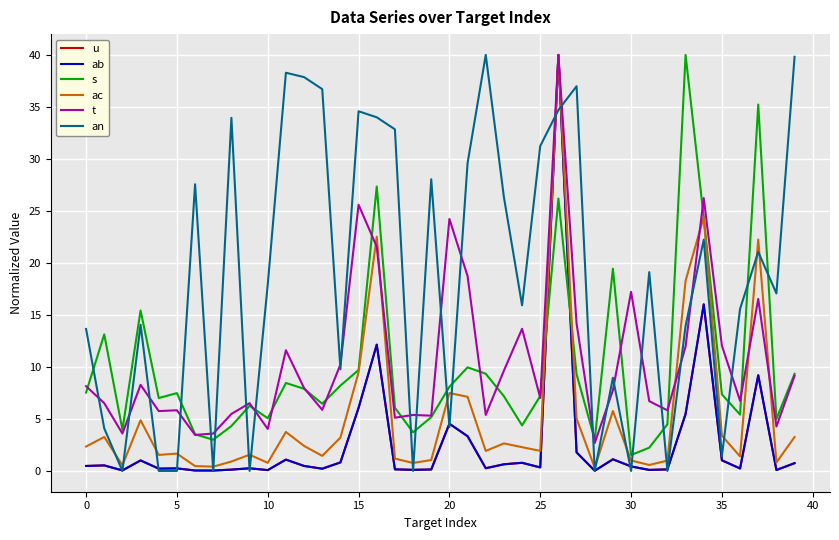

What is the maximum value for ac?

40.0